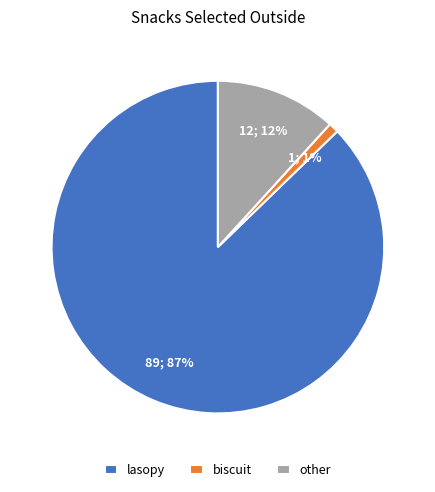

What percentage is the lasopy slice, to the nearest percent?

87%